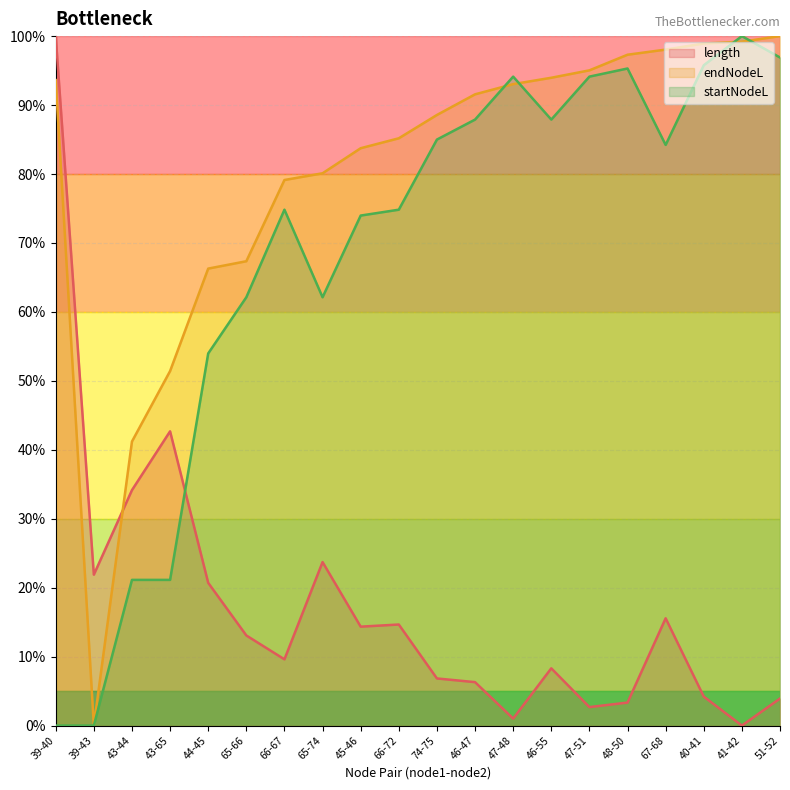

Does the chart have visible grid lines?

Yes